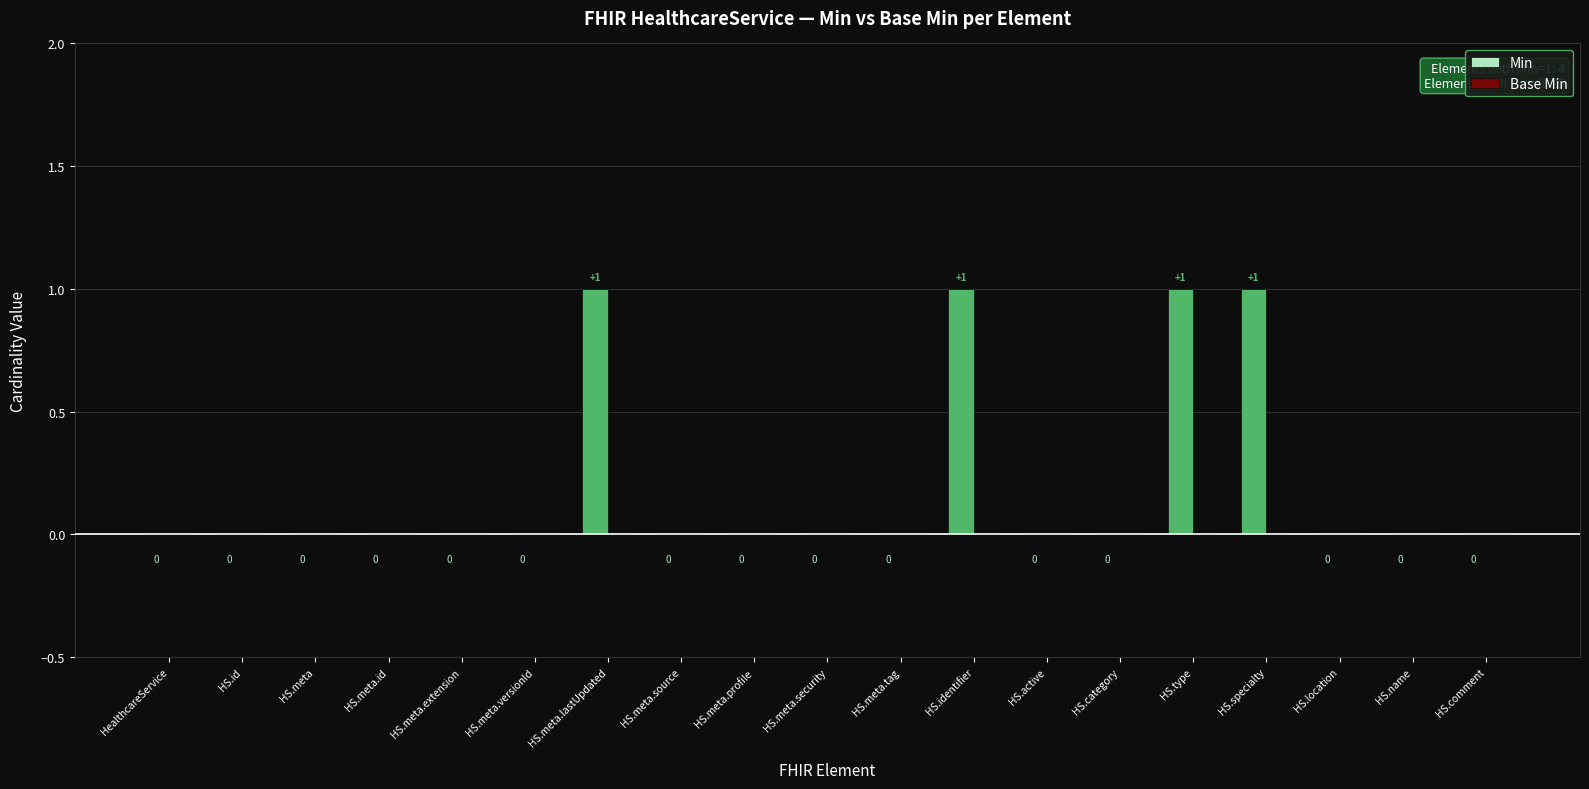

The chart shows a value of 1 at HS.type. True or false?

True